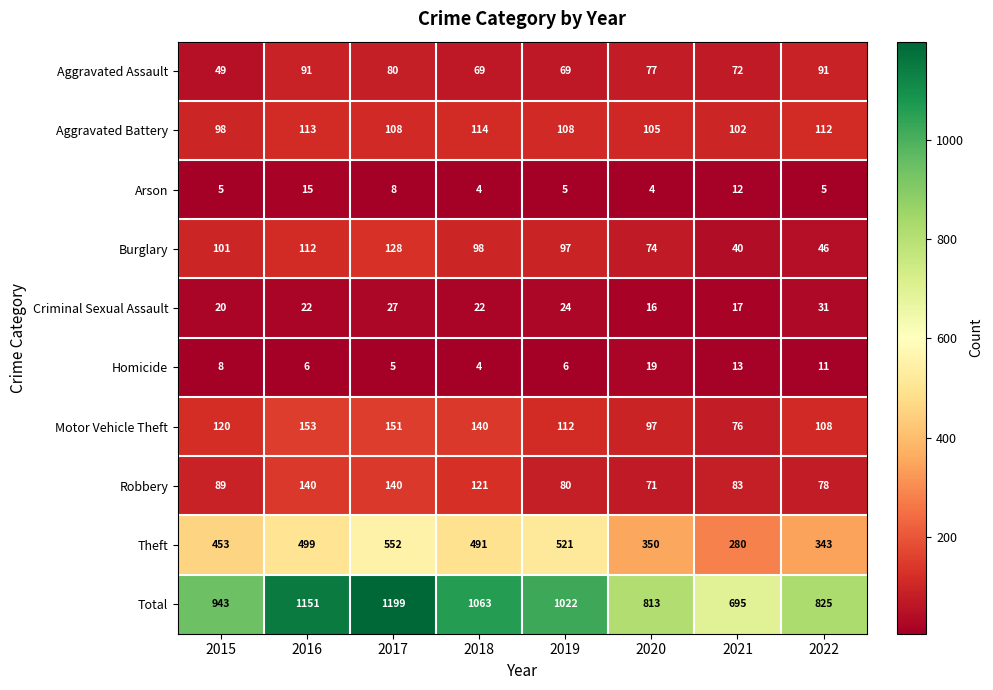

How many data points does each series have?

8